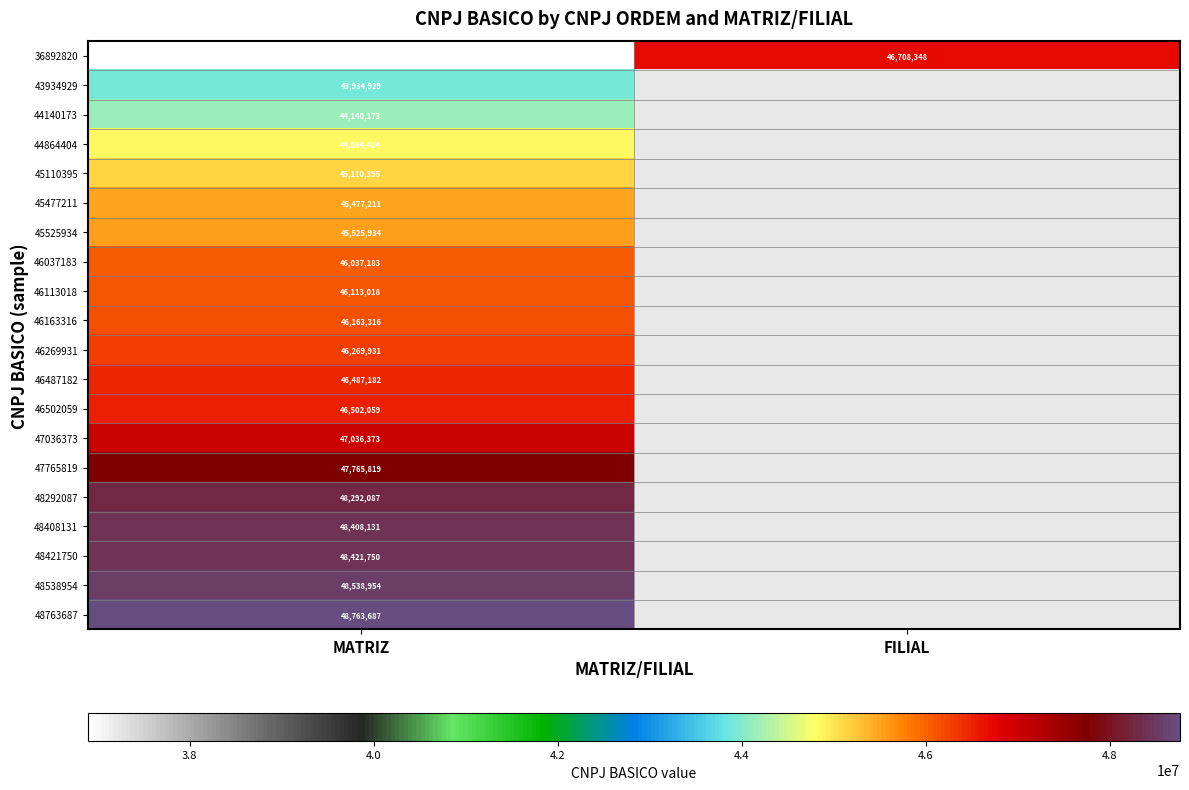

What is the spread (max minus min) of values at MATRIZ?

11870867